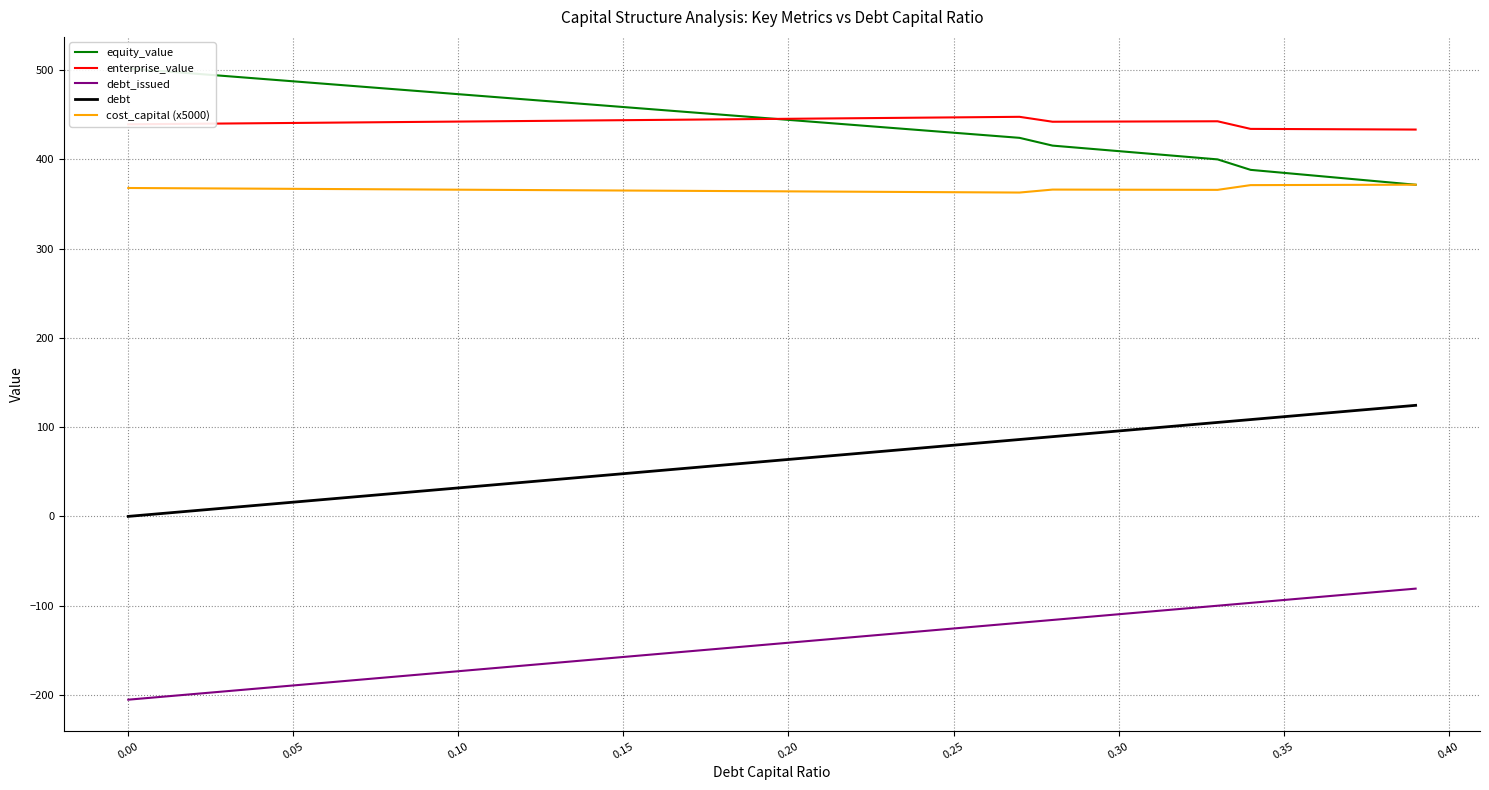

The value of debt_issued at 0.05 is -128.6. True or false?

False